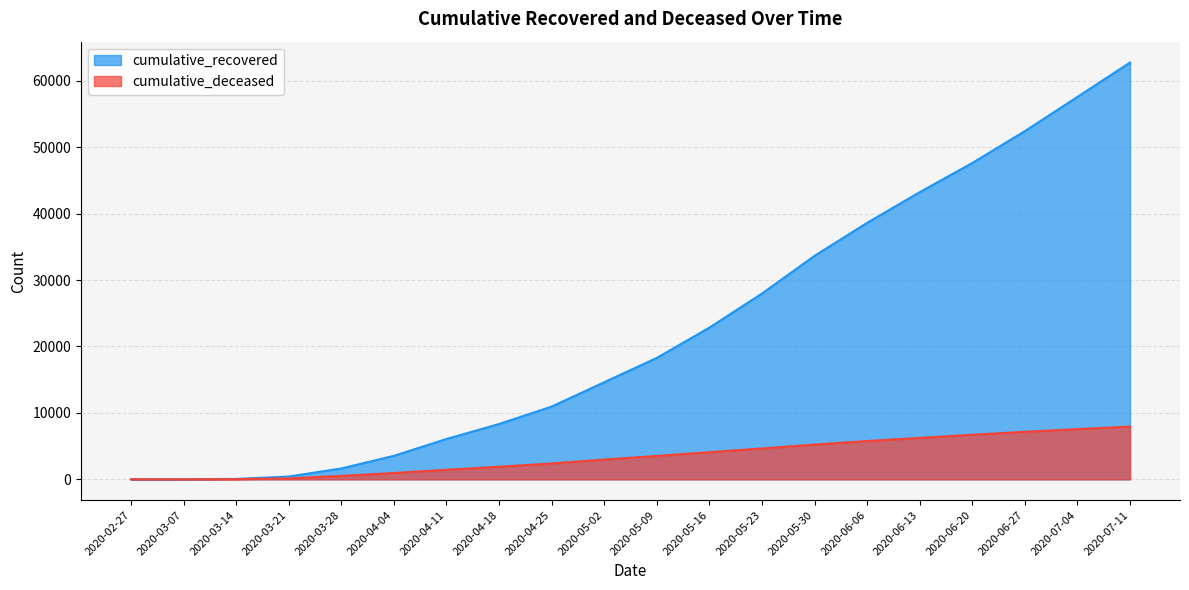

What is the sum of all cumulative_recovered values?

450595